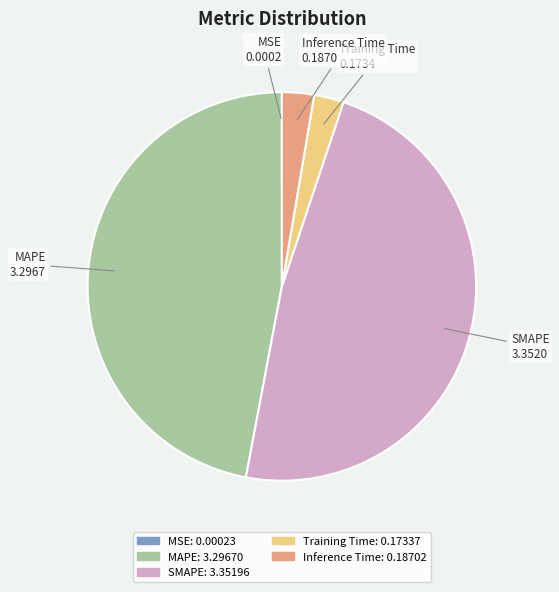

Which category has the biggest portion of the pie?

SMAPE